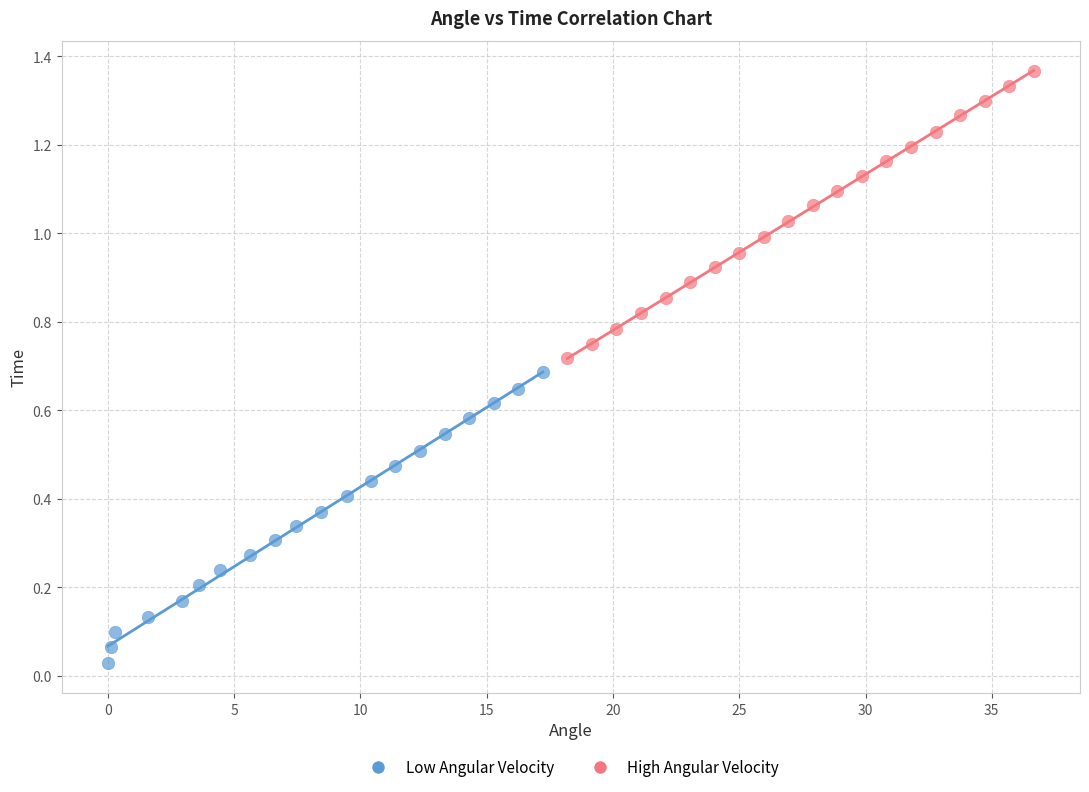

Which series contains the lowest Y value?

Low Angular Velocity